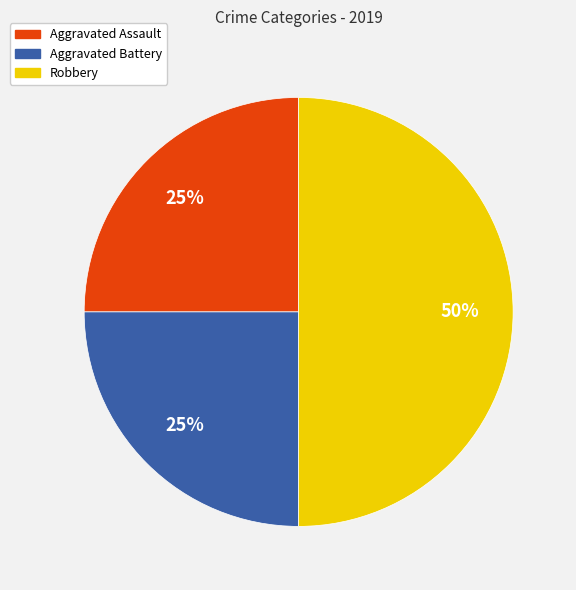

The Aggravated Assault slice represents 25% of the pie. True or false?

True